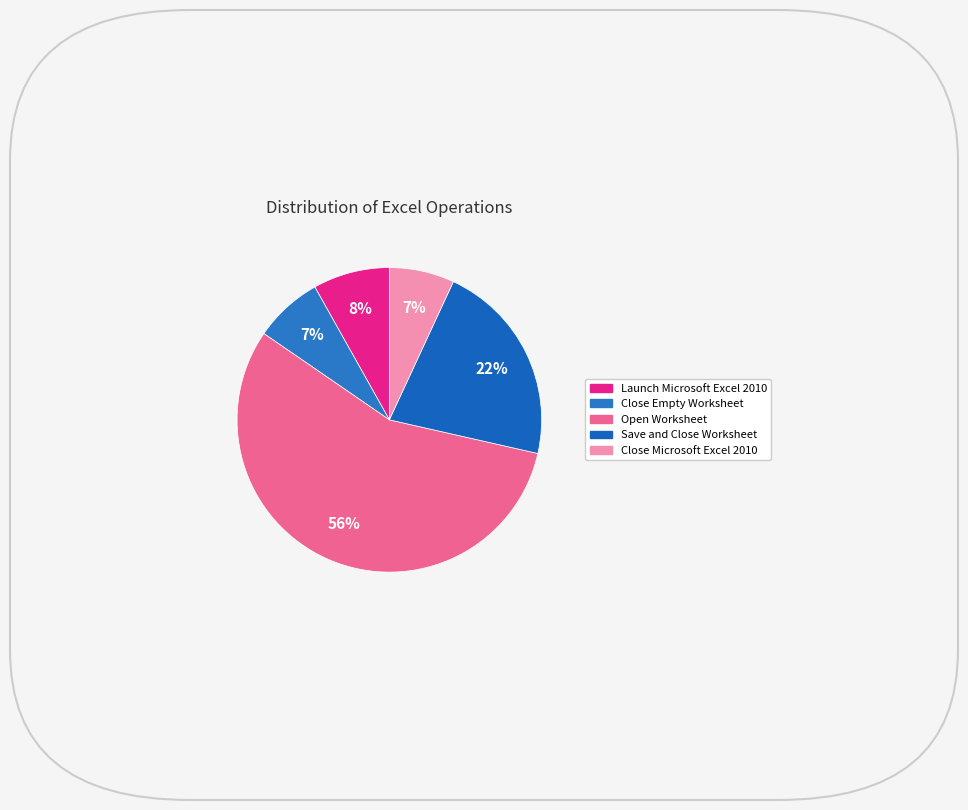

To the nearest percent, what percentage of the pie is Close Microsoft Excel 2010?

7%